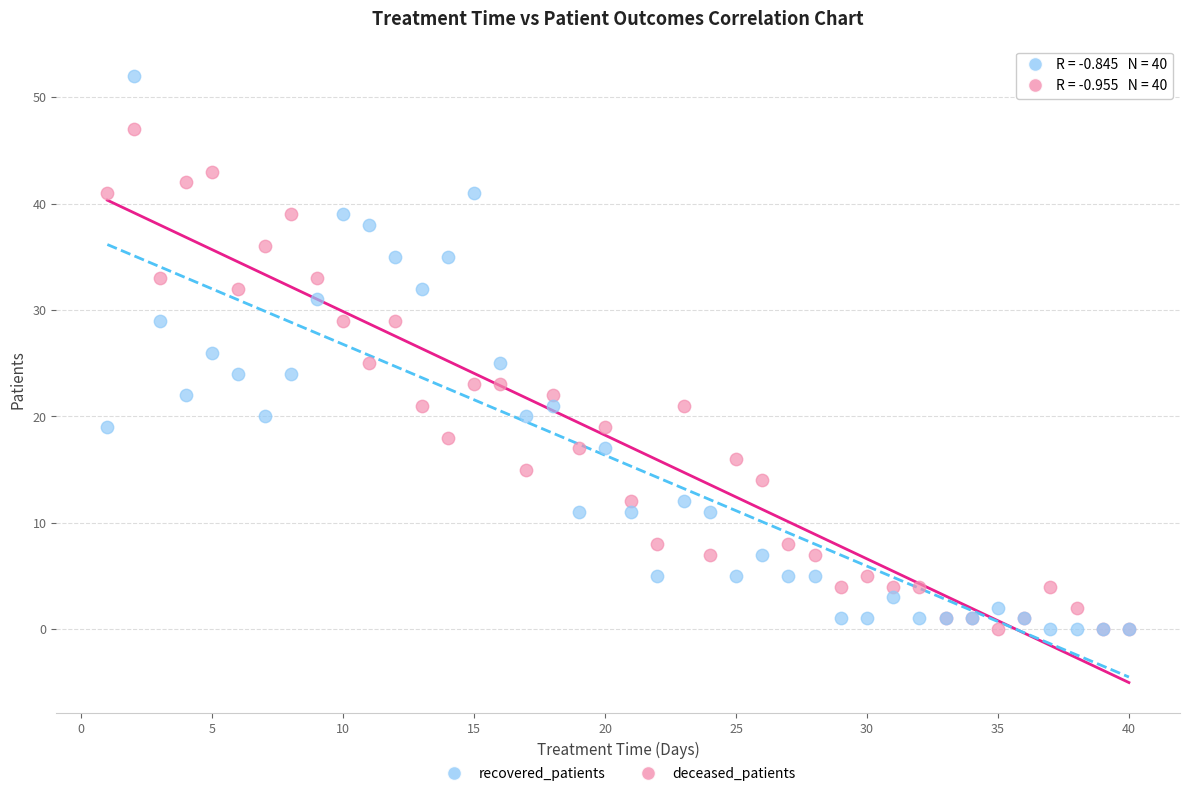

What are all the series names shown in the legend?

recovered_patients, deceased_patients